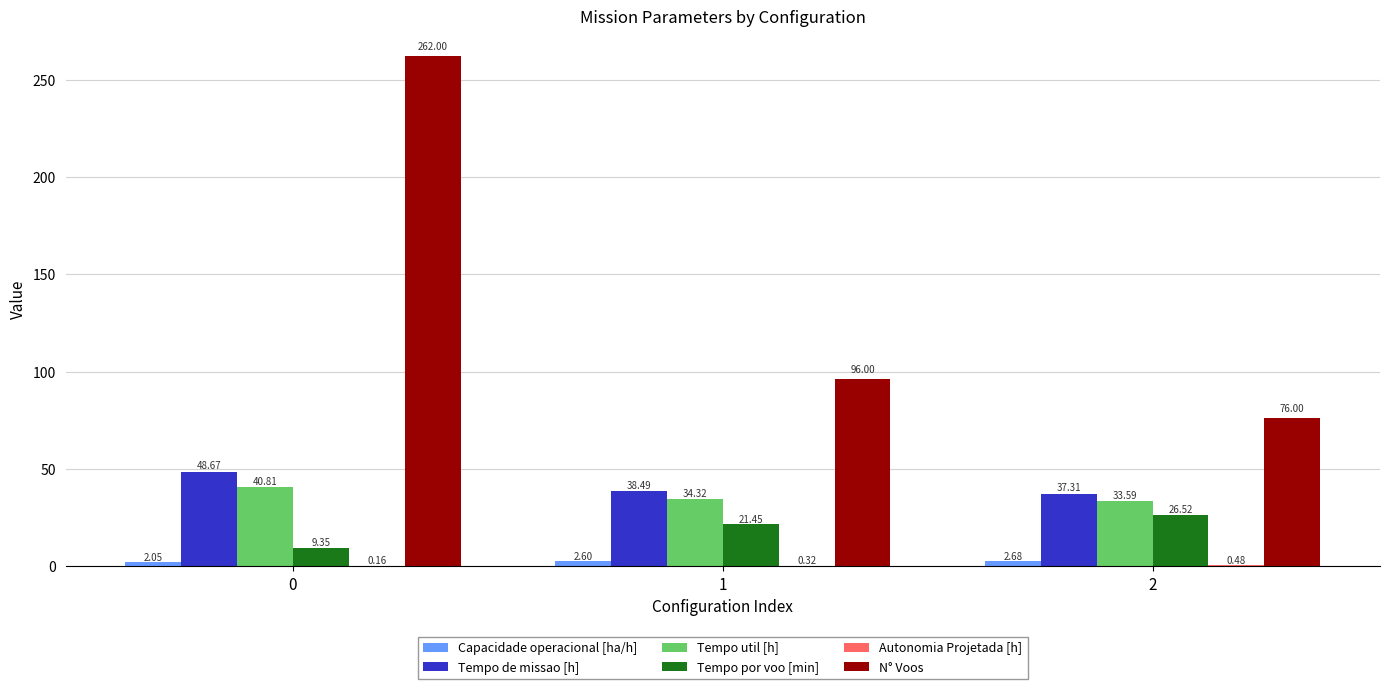

Between 1 and 2, which series saw the biggest shift?

N° Voos